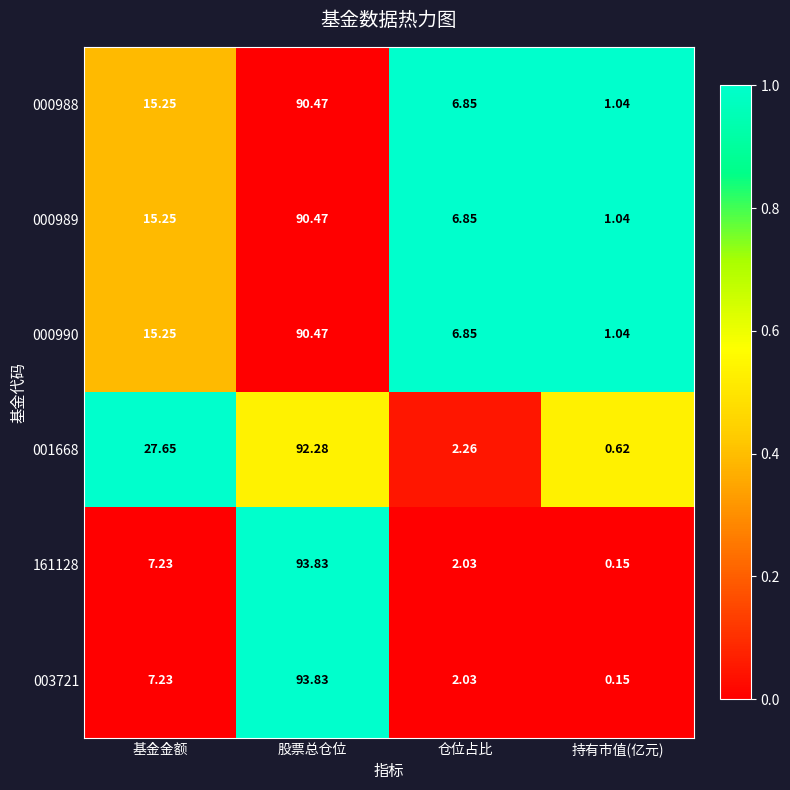

What is the spread (max minus min) of values at 股票总仓位?

3.4